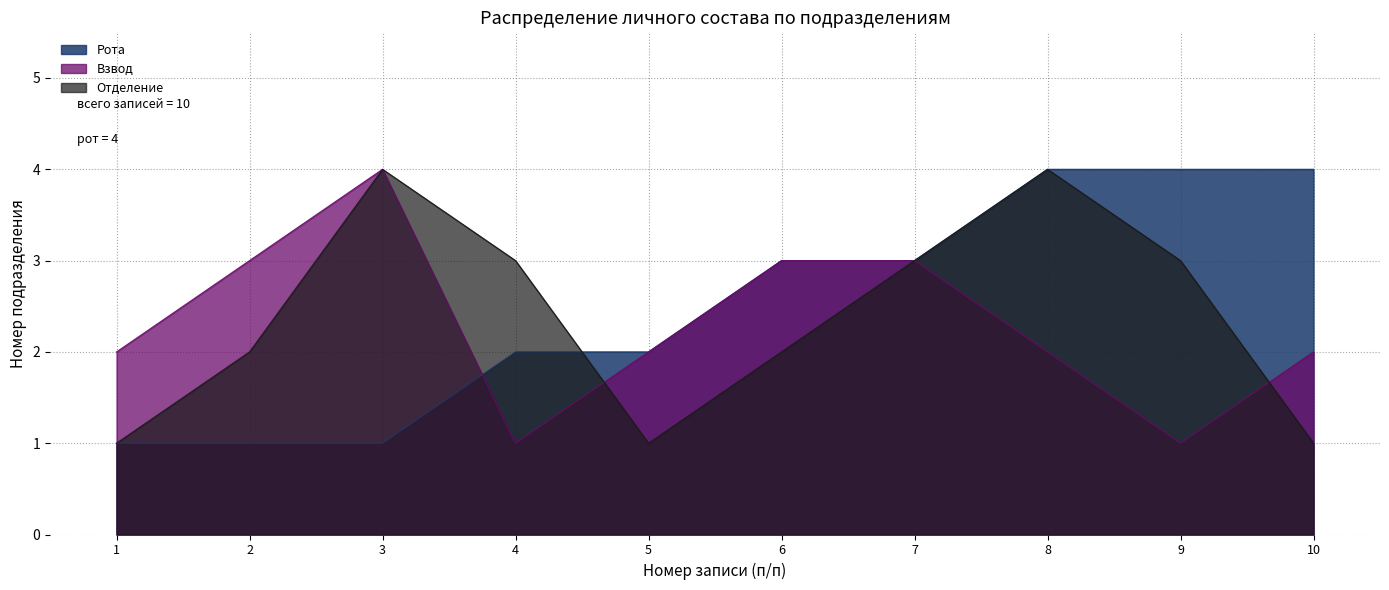

What is the average value of the Отделение series?

2